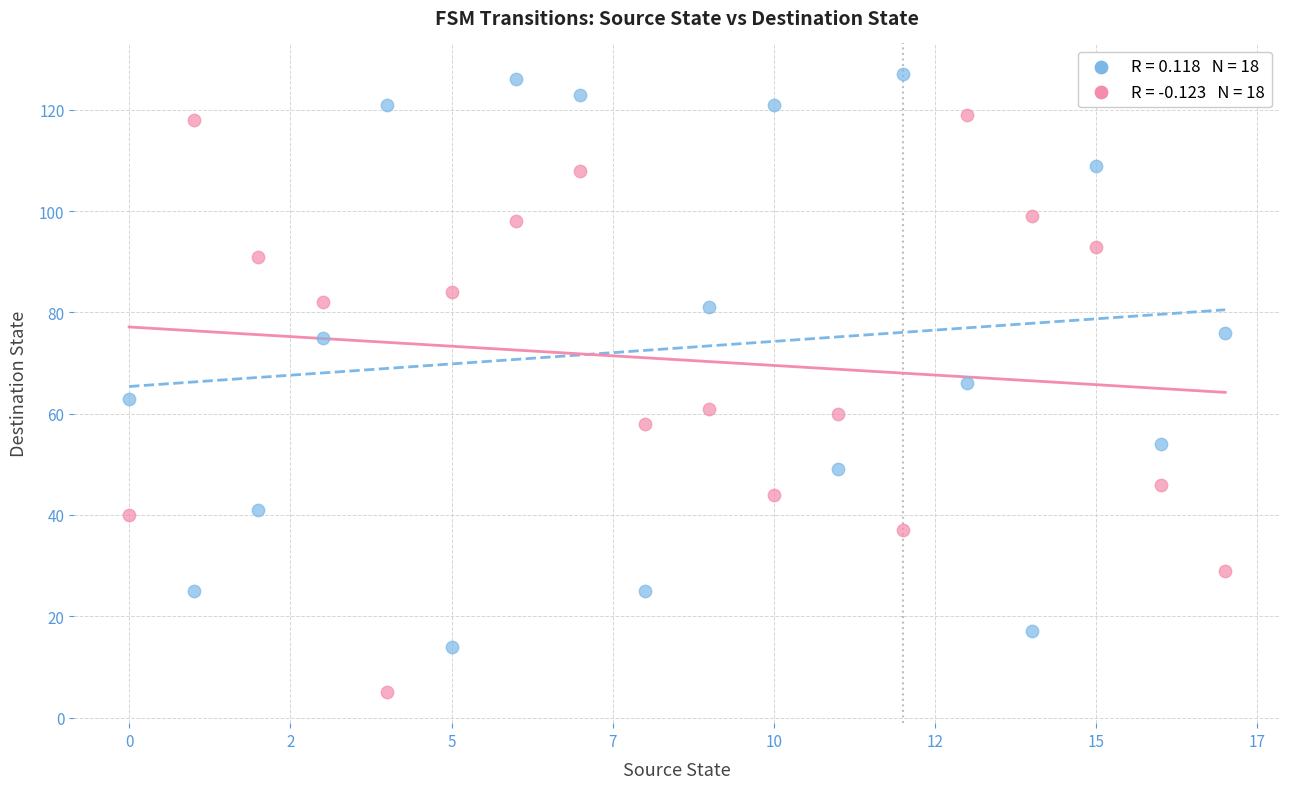

Across all data points, what is the range of Y values (max minus min)?

122